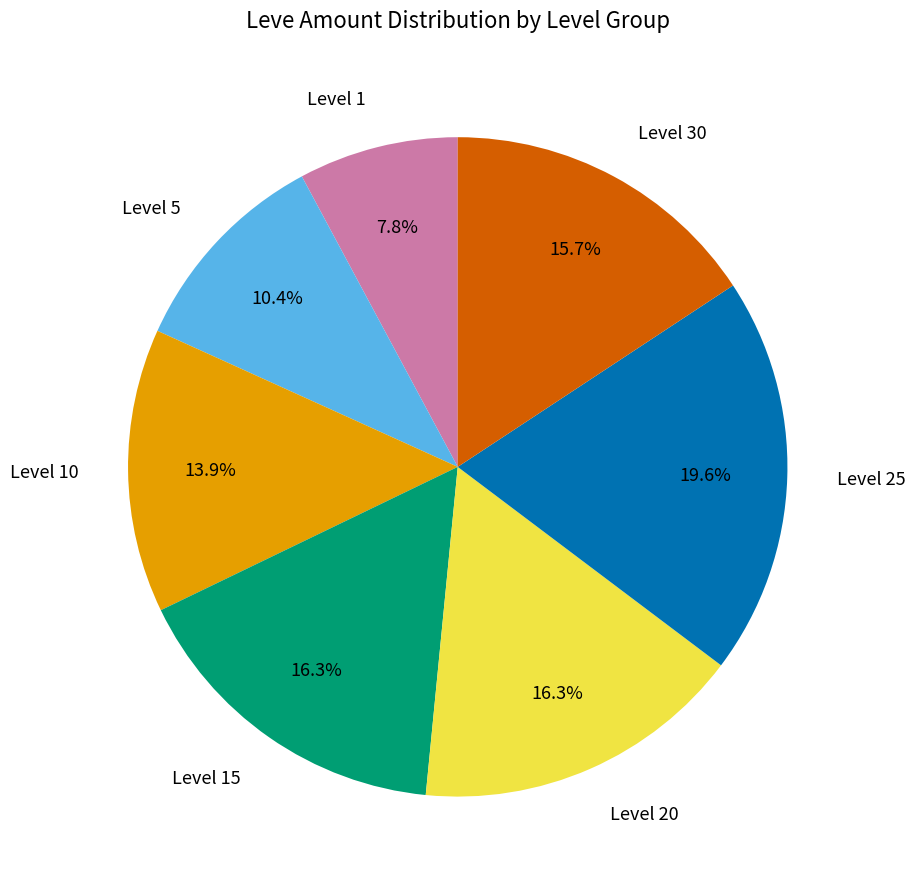

How many segments does this pie chart have?

7